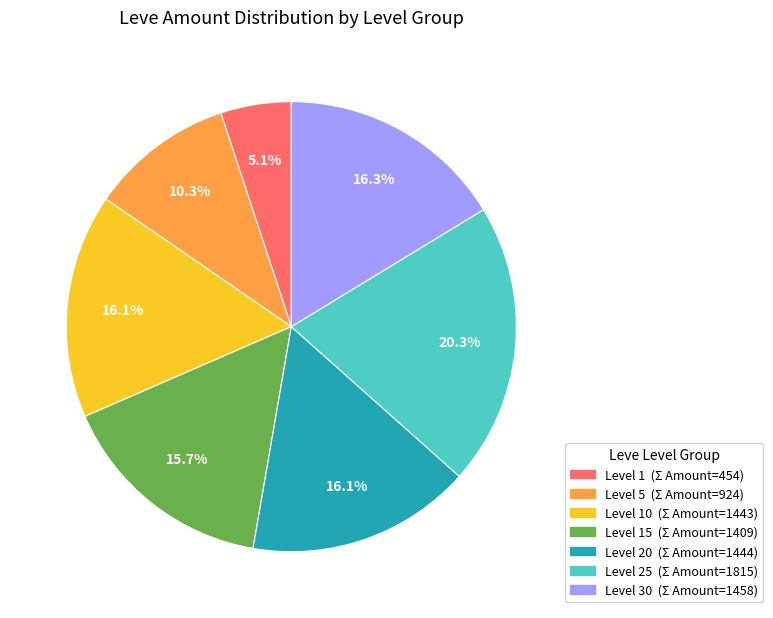

Is there a majority slice in this chart?

No